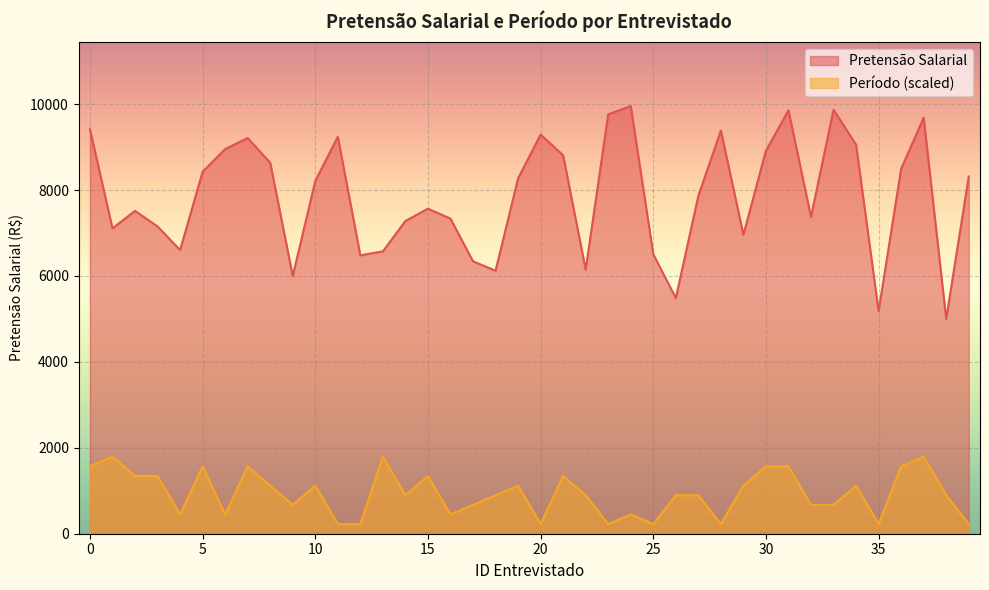

What is the spread (max minus min) of values at 18?

5225.9